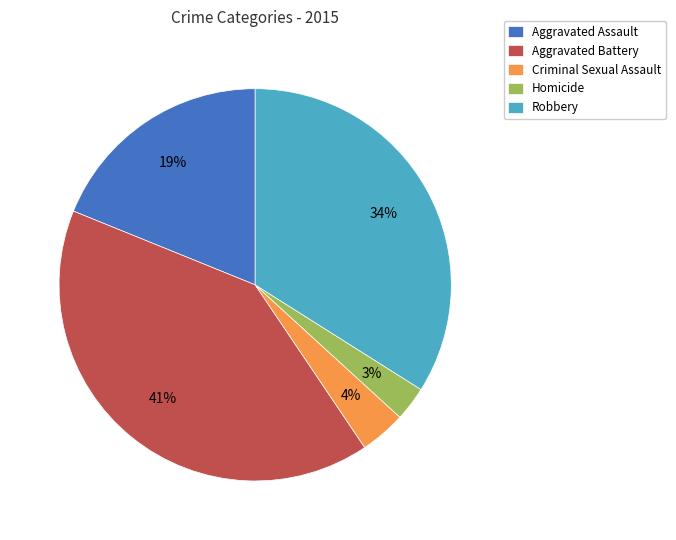

Which has a higher value, Homicide or Robbery?

Robbery